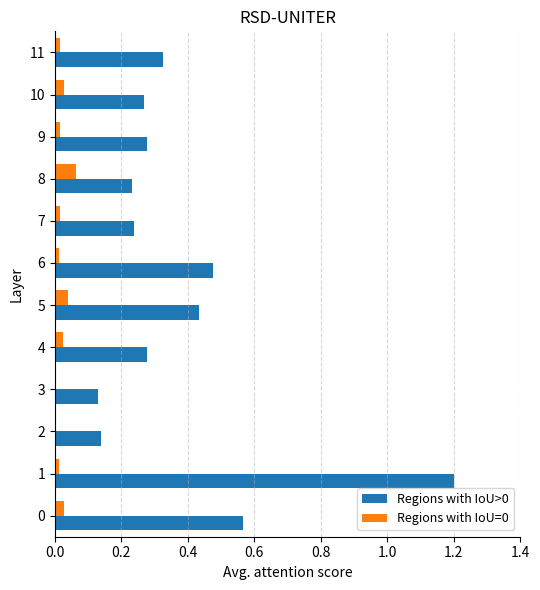

Is the value of Regions with IoU=0 at 4 greater than the value of Regions with IoU>0 at 3?

No